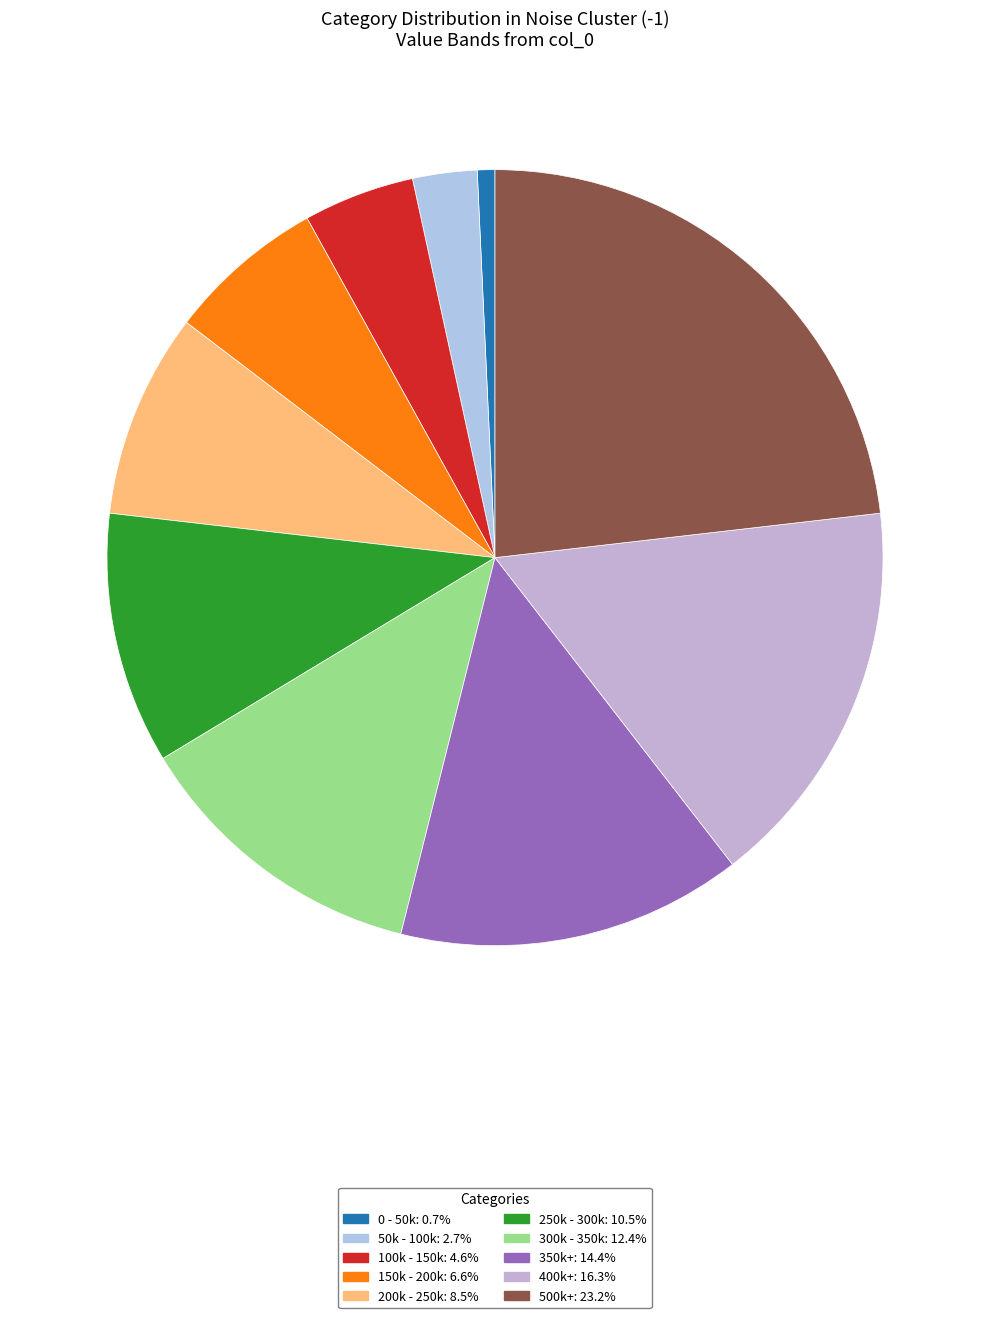

How many segments does this pie chart have?

10